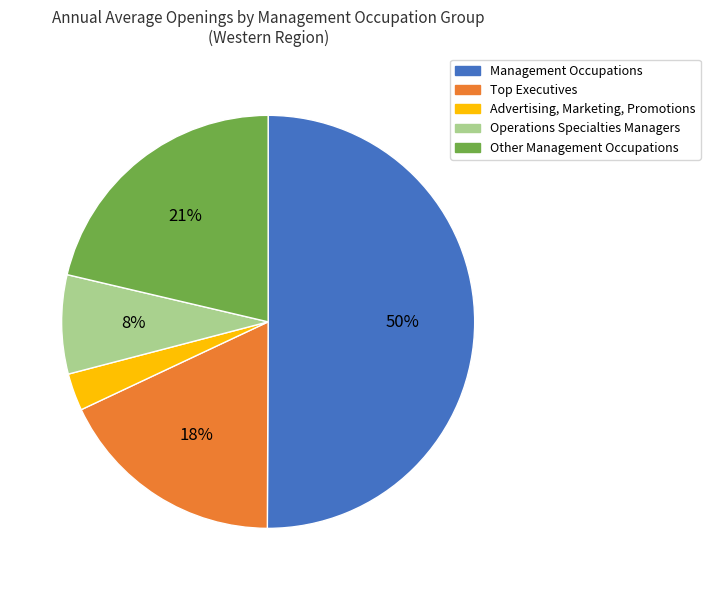

Do Management Occupations and Operations Specialties Managers together represent more than half of the pie?

Yes